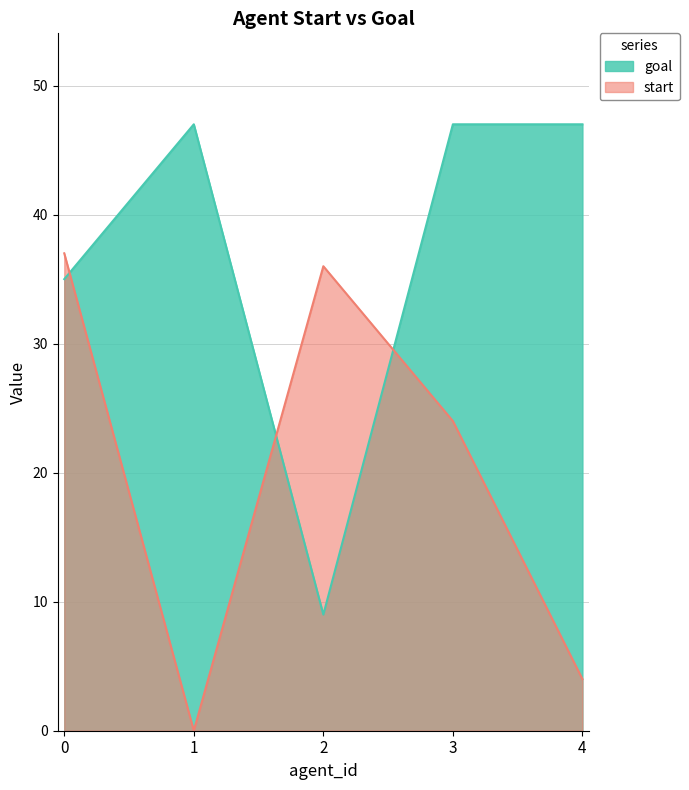

The value of start at 4 is 6. True or false?

False